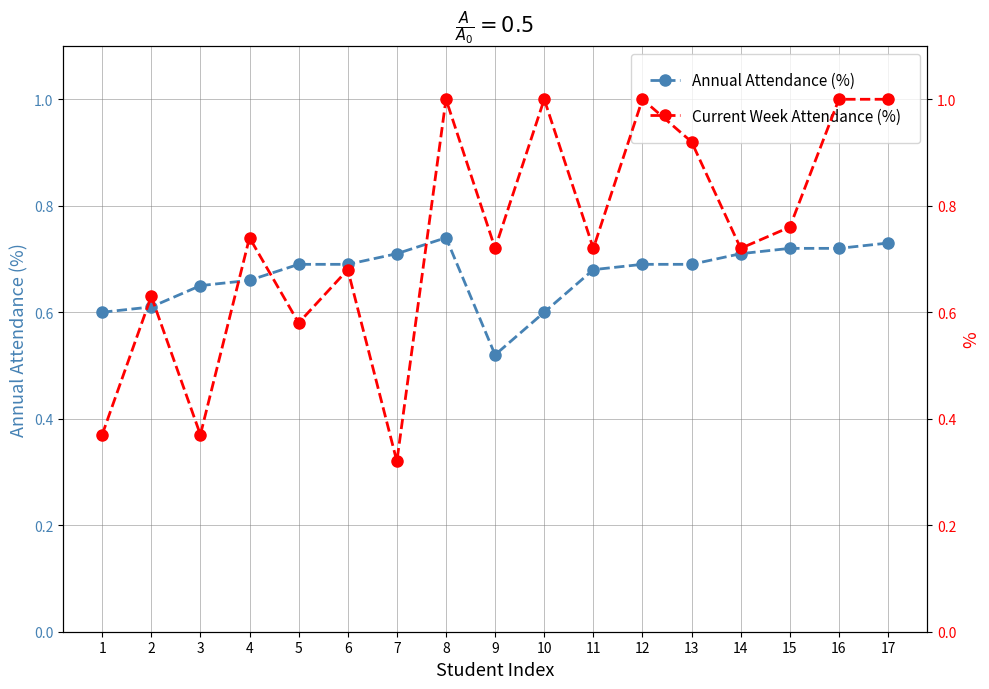

Count the Annual Attendance (%) values in the range 0 to 1.

17